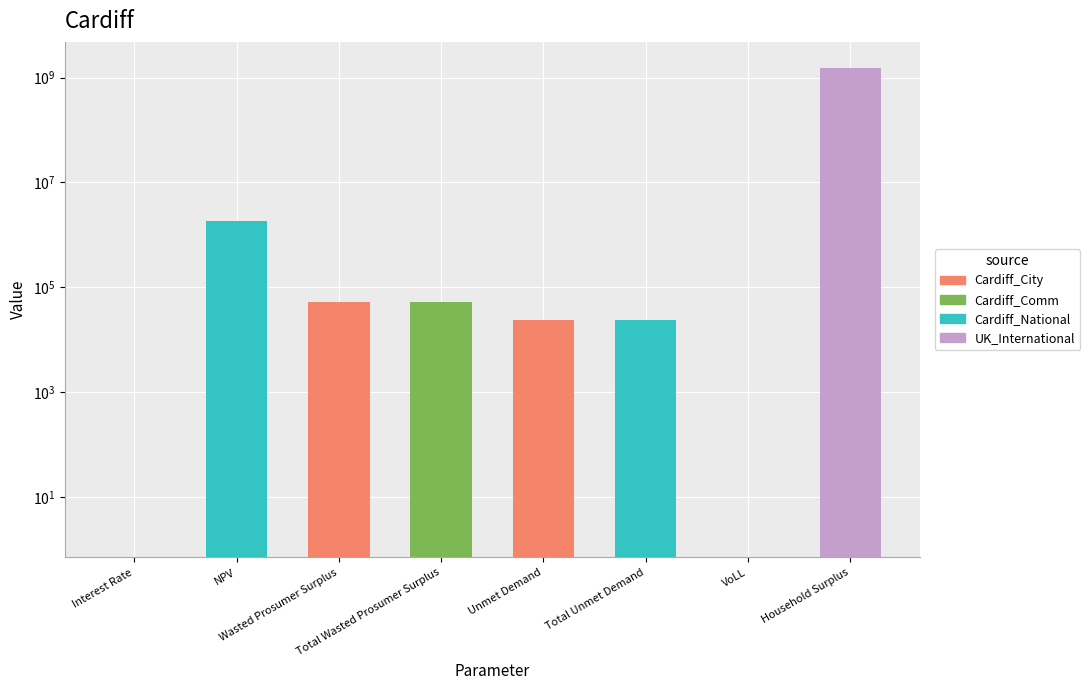

Does the chart contain any negative values?

No